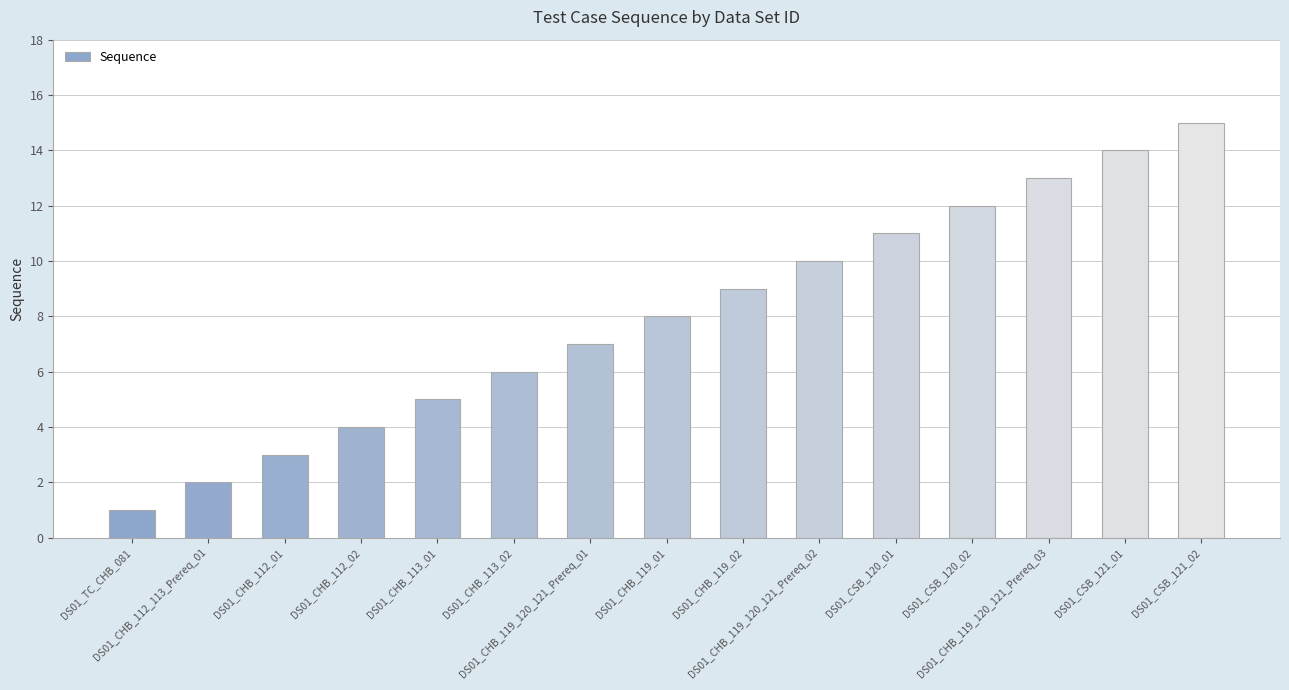

Where is the data nearest to the value 8?

DS01_CHB_119_01